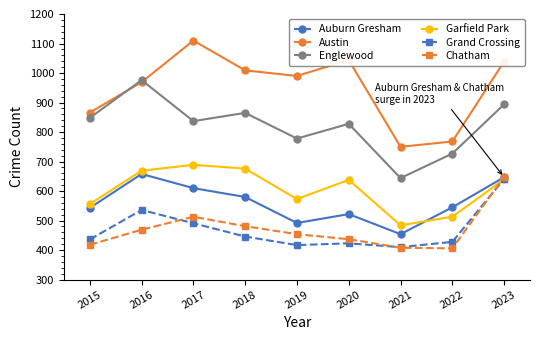

Is the value of Garfield Park at 2019 greater than the value of Grand Crossing at 2019?

Yes